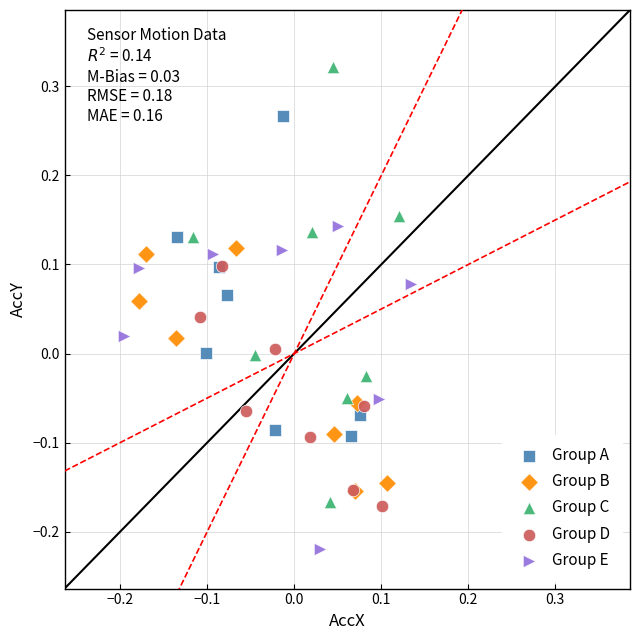

Which series has the largest Y range (max minus min)?

Group C